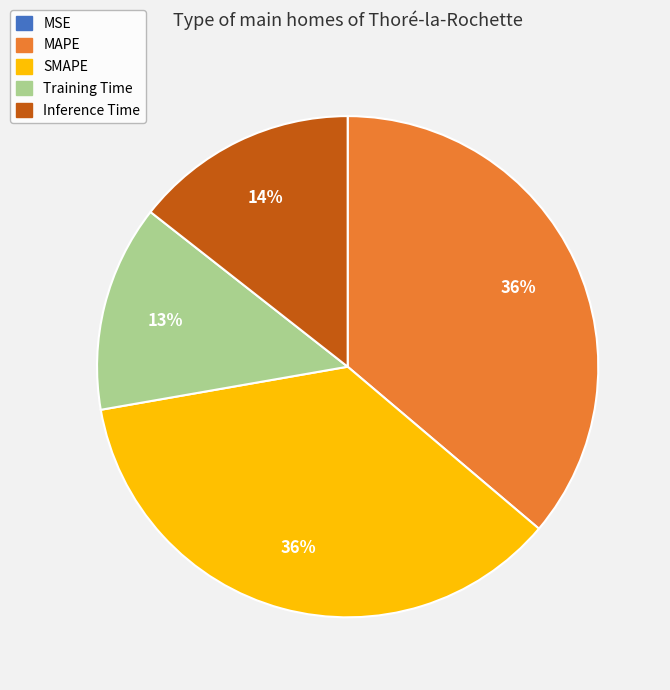

To the nearest percent, what is the average slice percentage?

20%